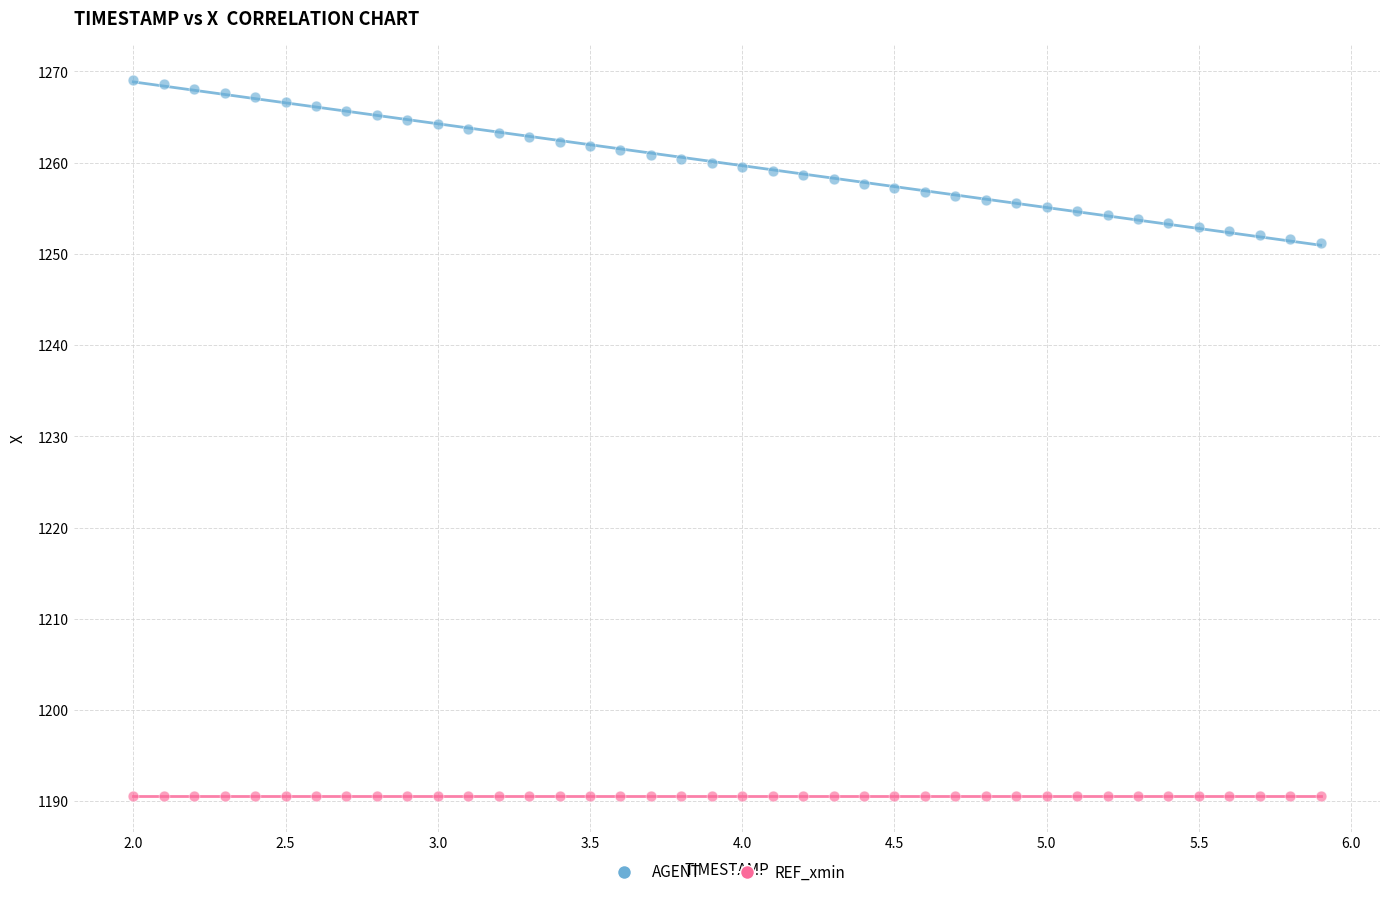

Which series contains the lowest Y value?

REF_xmin